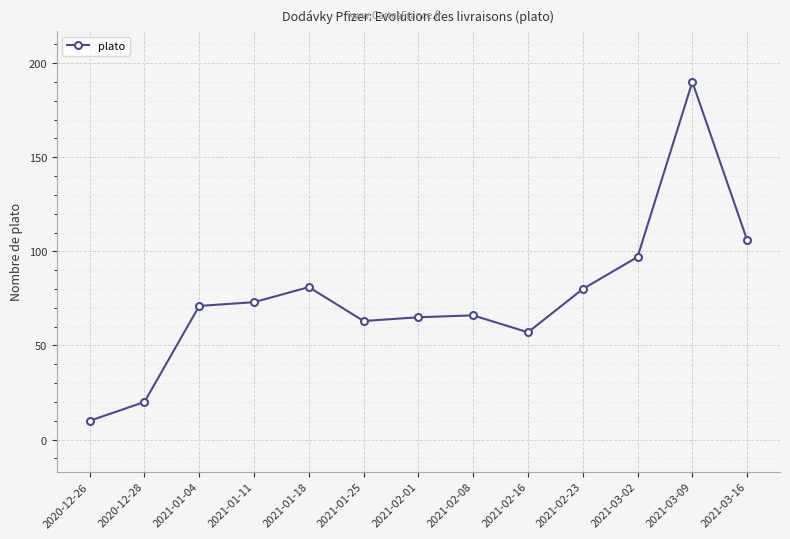

At which label is the value closest to 100?

2021-03-02